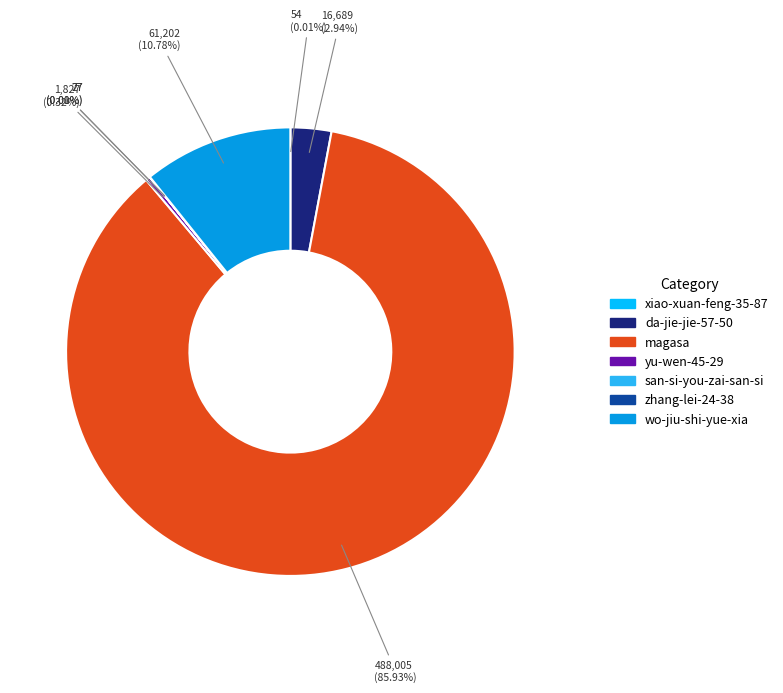

To the nearest percent, what is the difference between the largest and smallest slice percentages?

86%